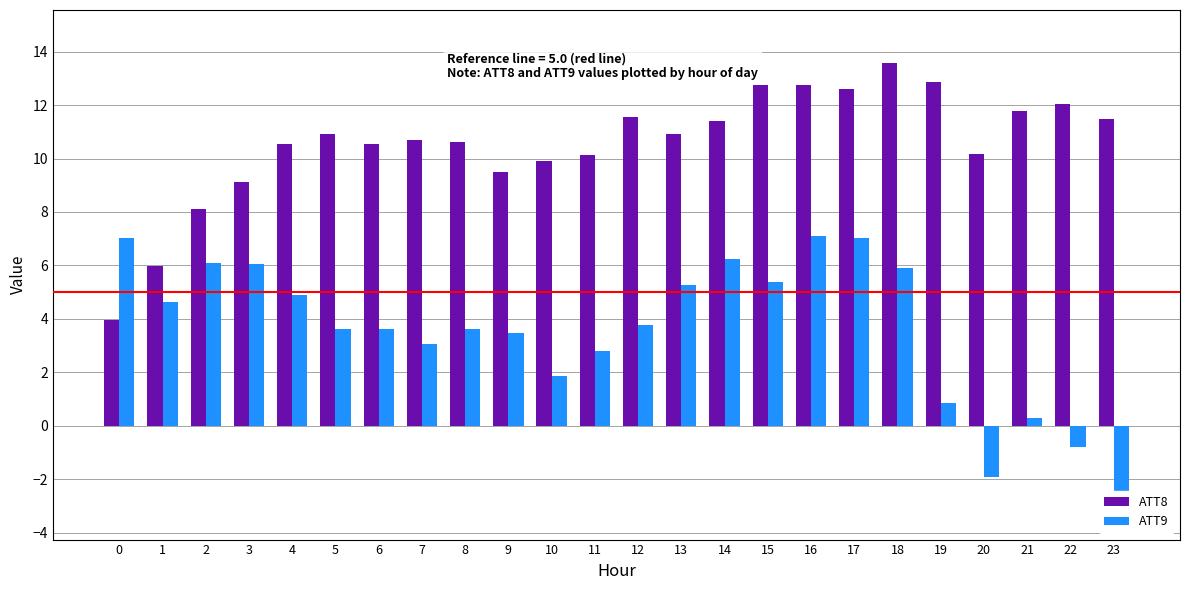

At which label does ATT9 reach its peak?

16